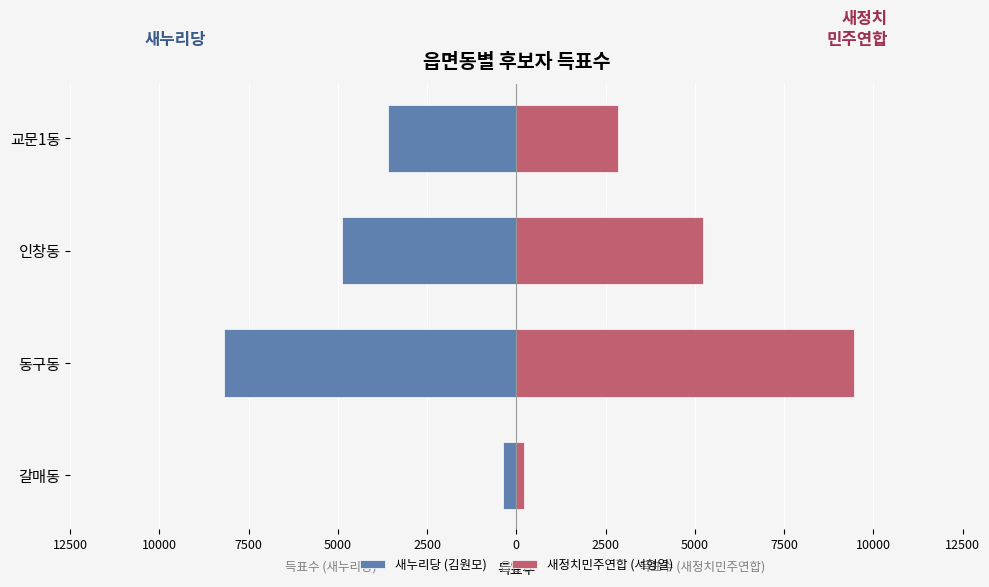

How many groups of bars are there?

4